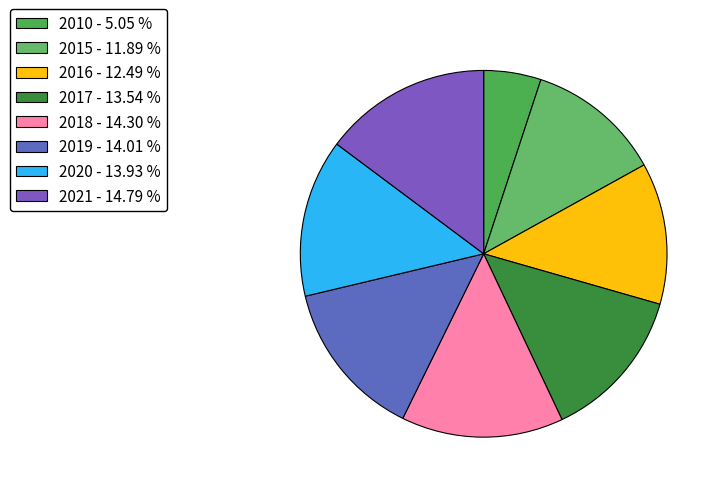

How many segments does this pie chart have?

8